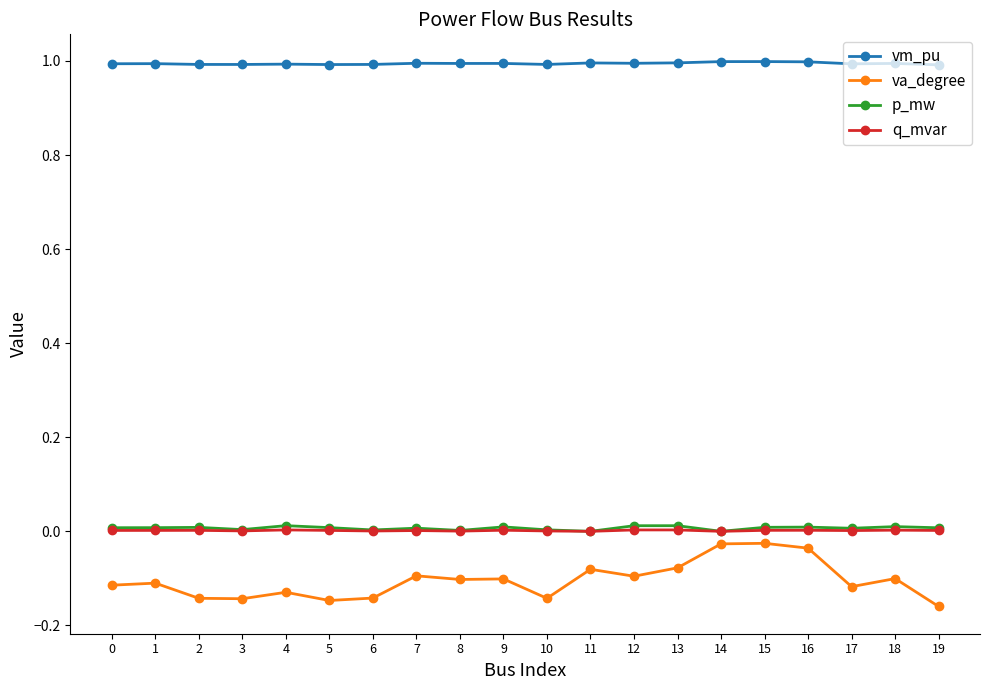

True or false: q_mvar has more than 2 interior local peaks.

True